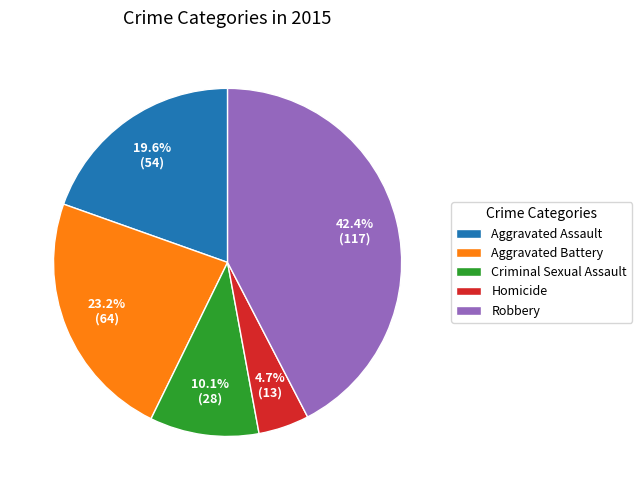

To the nearest percent, what is the difference between the largest and smallest slice percentages?

38%